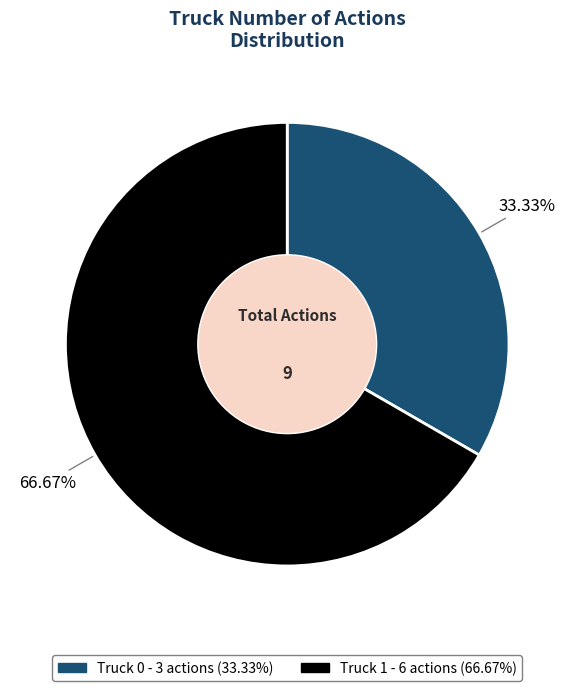

What percentage do Truck 0 and Truck 1 together represent?

100.0%